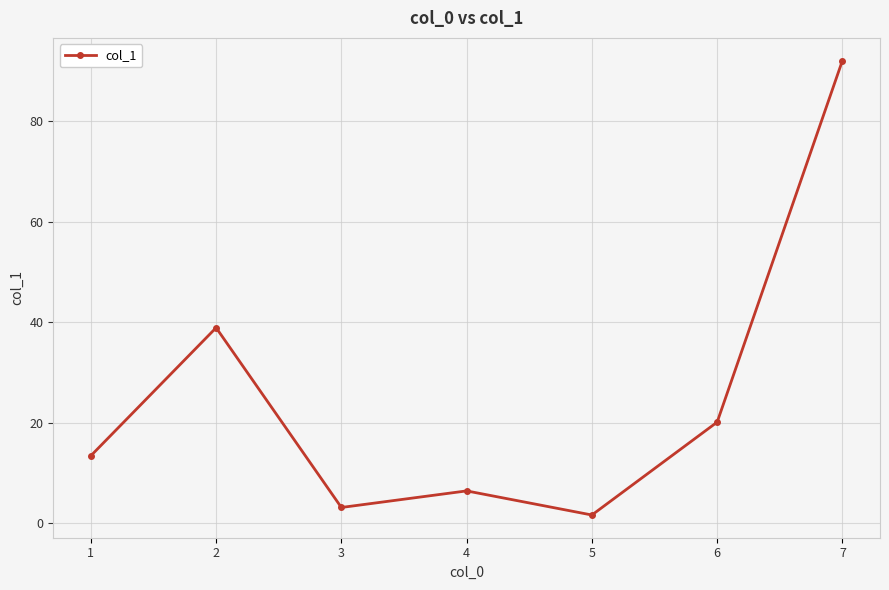

What is the difference between the maximum and second lowest values?

89.0